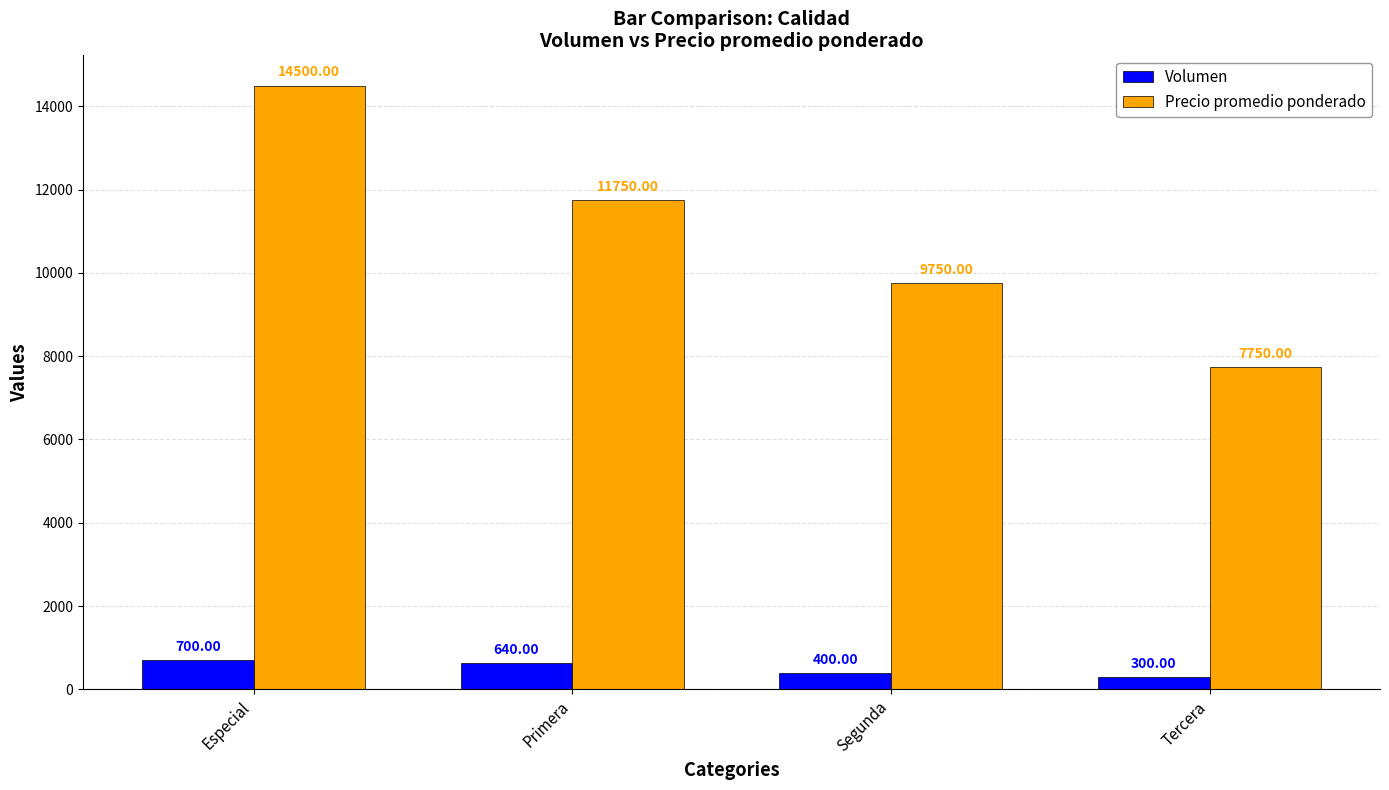

Rank the series by their average value, from lowest to highest.

Volumen, Precio promedio ponderado